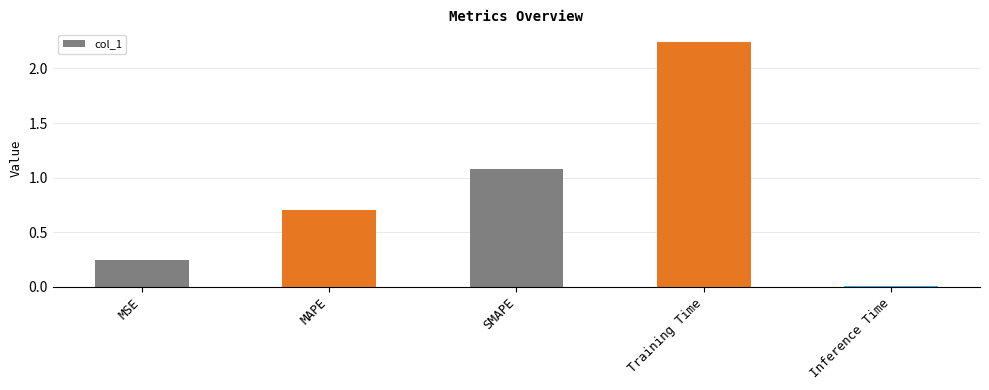

What position from the right is SMAPE?

3